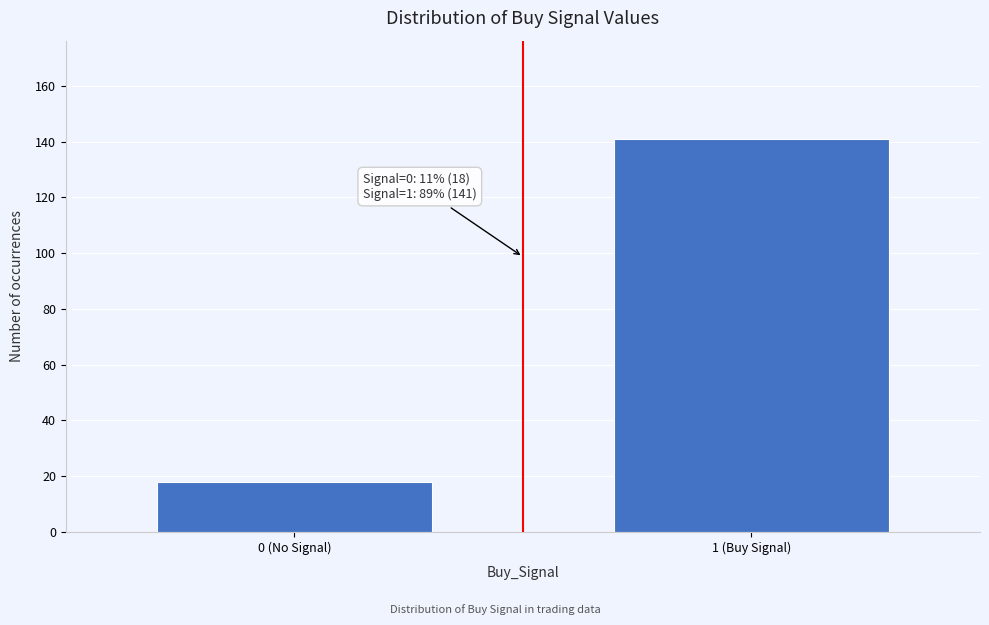

Reading left to right, list all the values displayed in this chart.

0 (No Signal)=18	1 (Buy Signal)=141